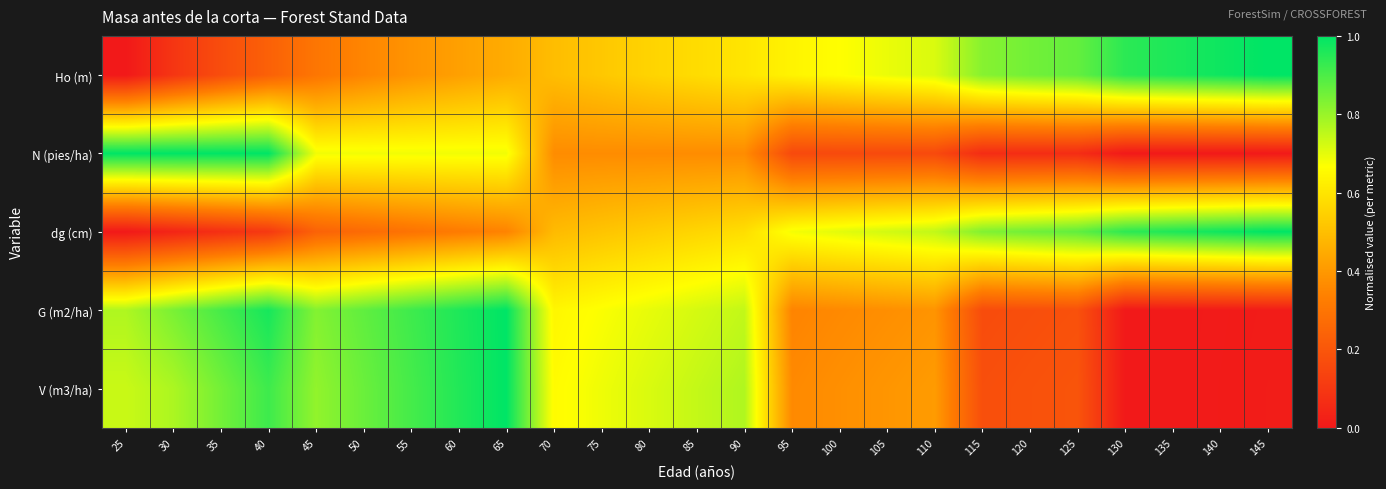

At how many categories does at least one series exceed 0?

25